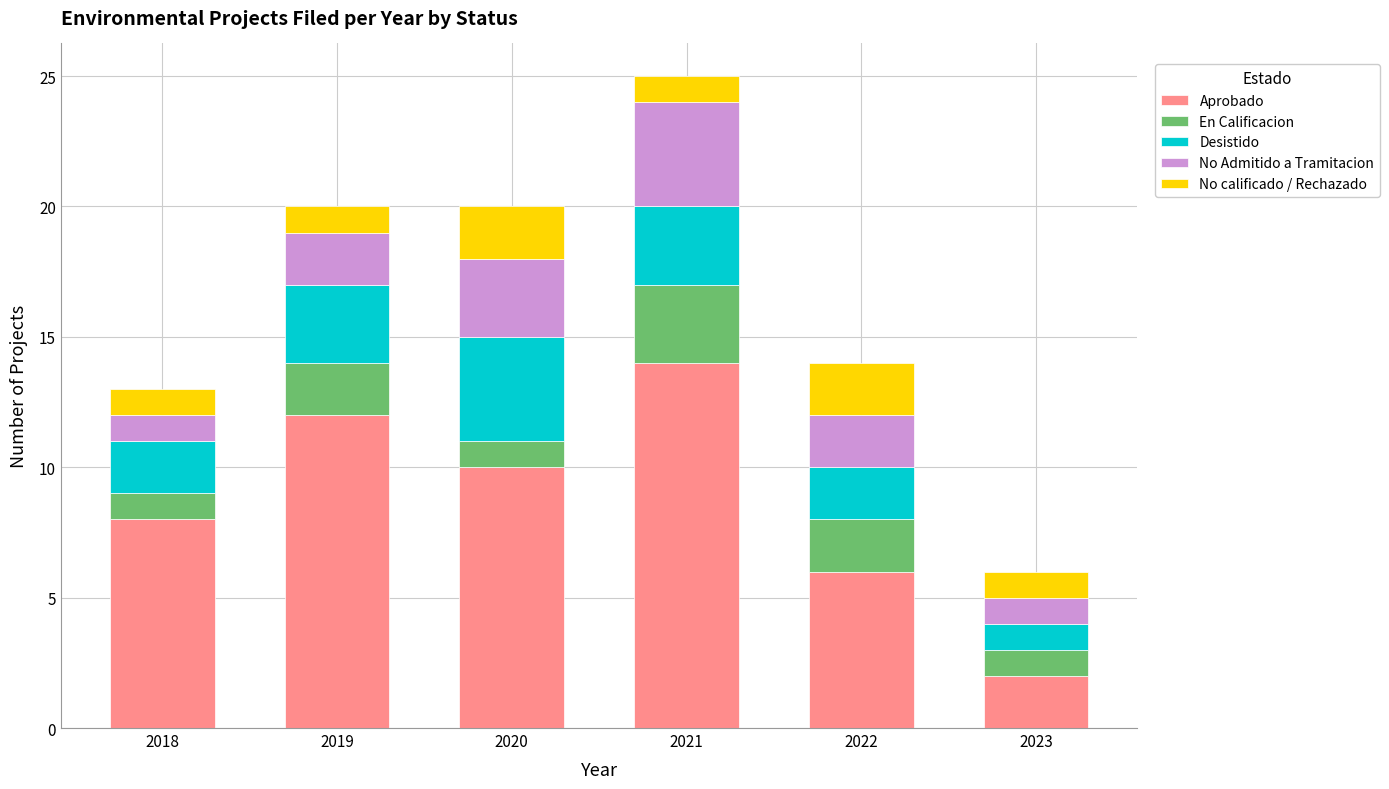

Reading left to right, transcribe the values for Aprobado.

2018=8	2019=12	2020=10	2021=14	2022=6	2023=2